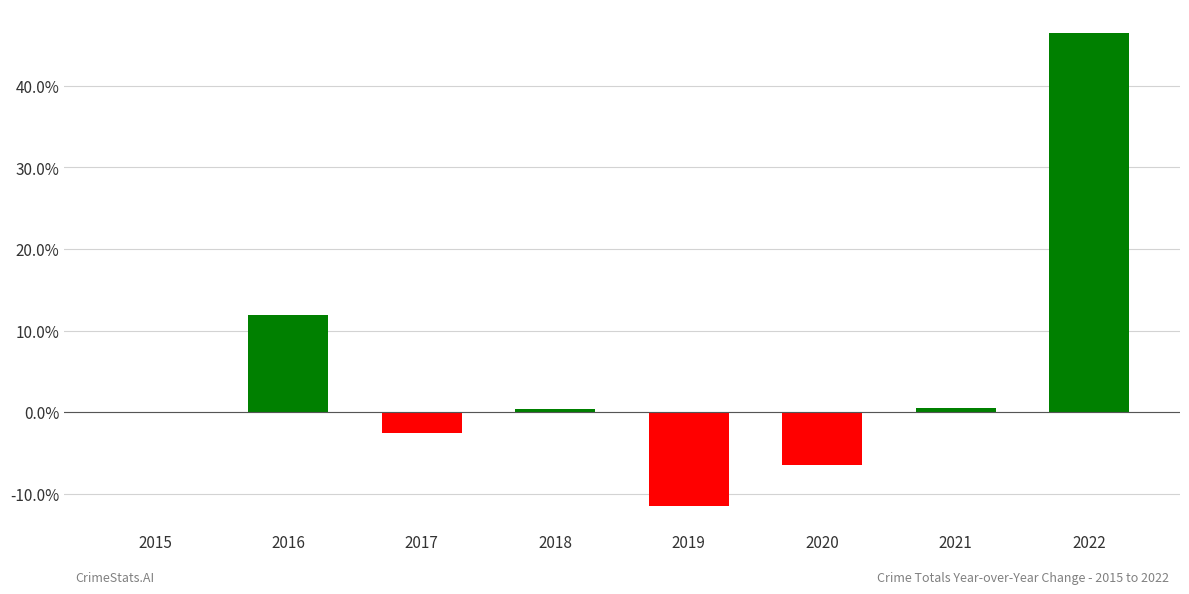

What value does the data have at 2017?

-2.6